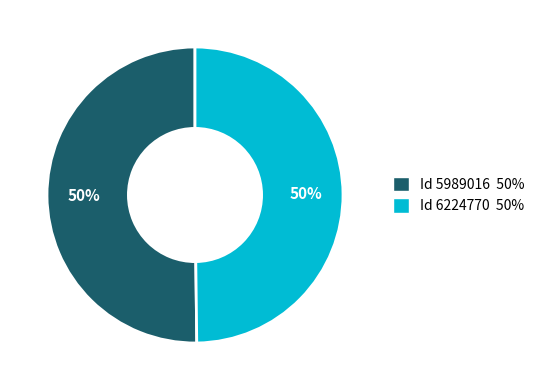

Is the sum of Id 6224770 50% and Id 5989016 50% greater than half?

Yes